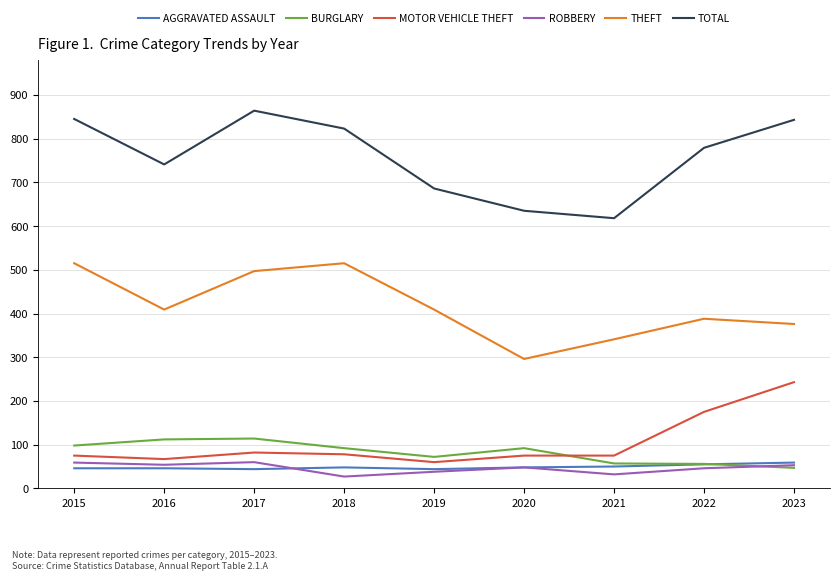

How many lines are shown in the chart?

6